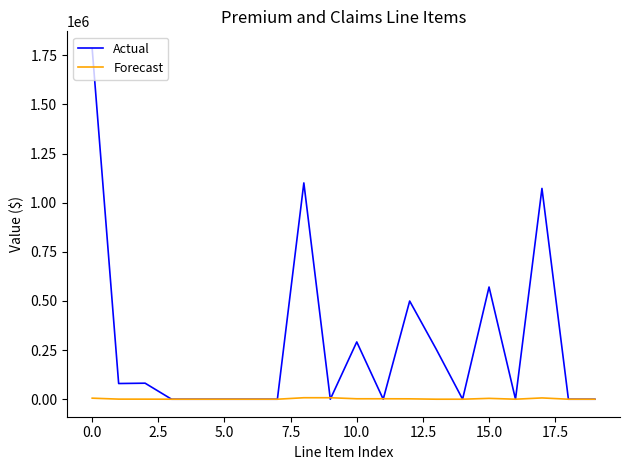

Rank the series by their maximum value, from lowest to highest.

Forecast, Actual